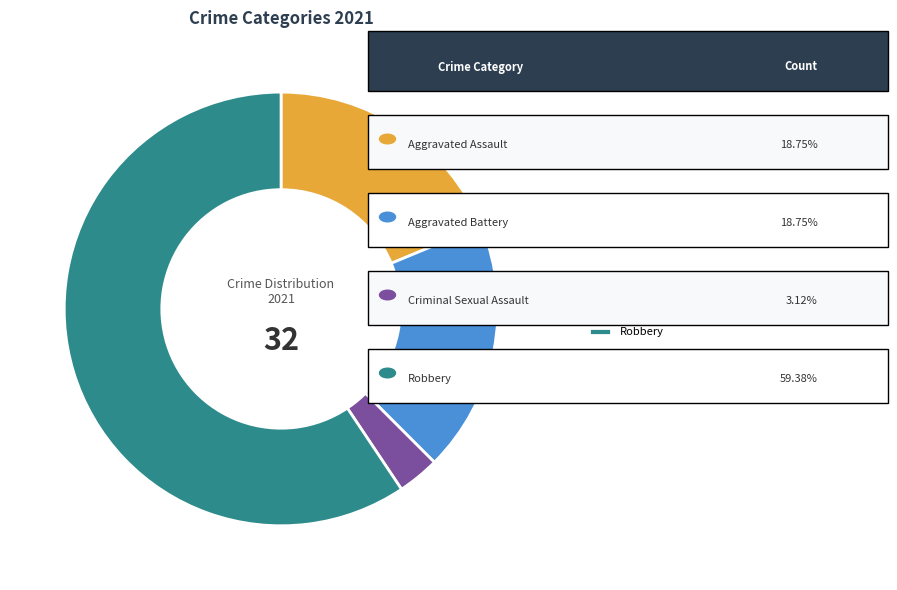

Which category has the smallest portion of the pie?

Criminal Sexual Assault